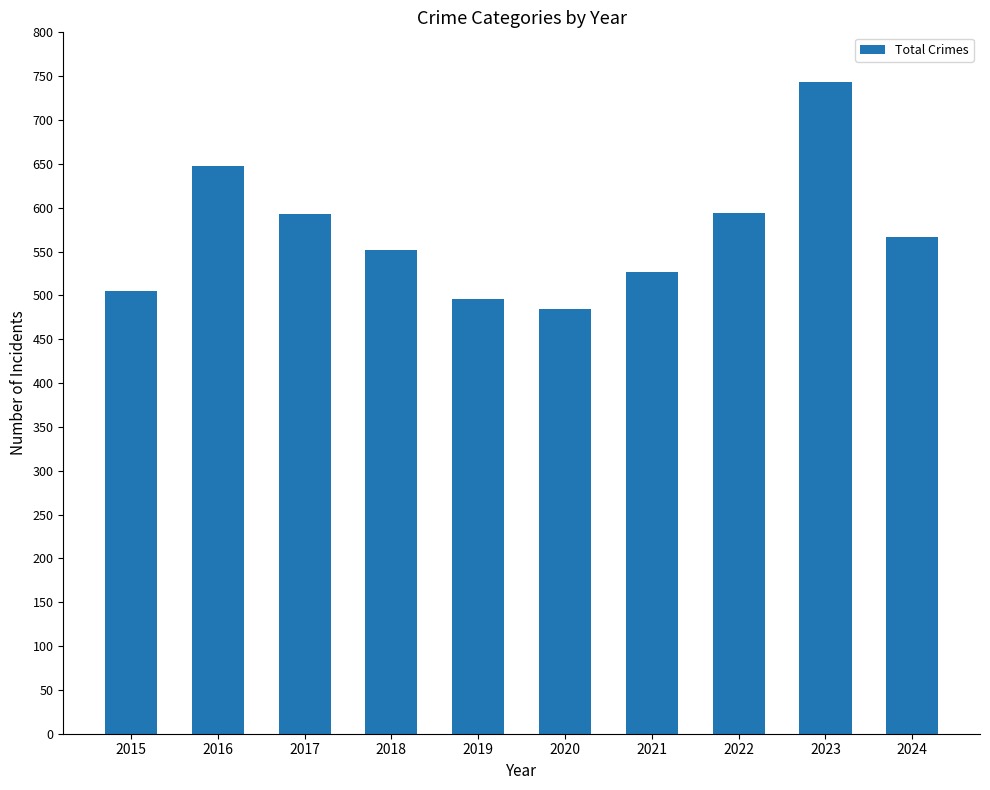

Read the value at 2019.

496